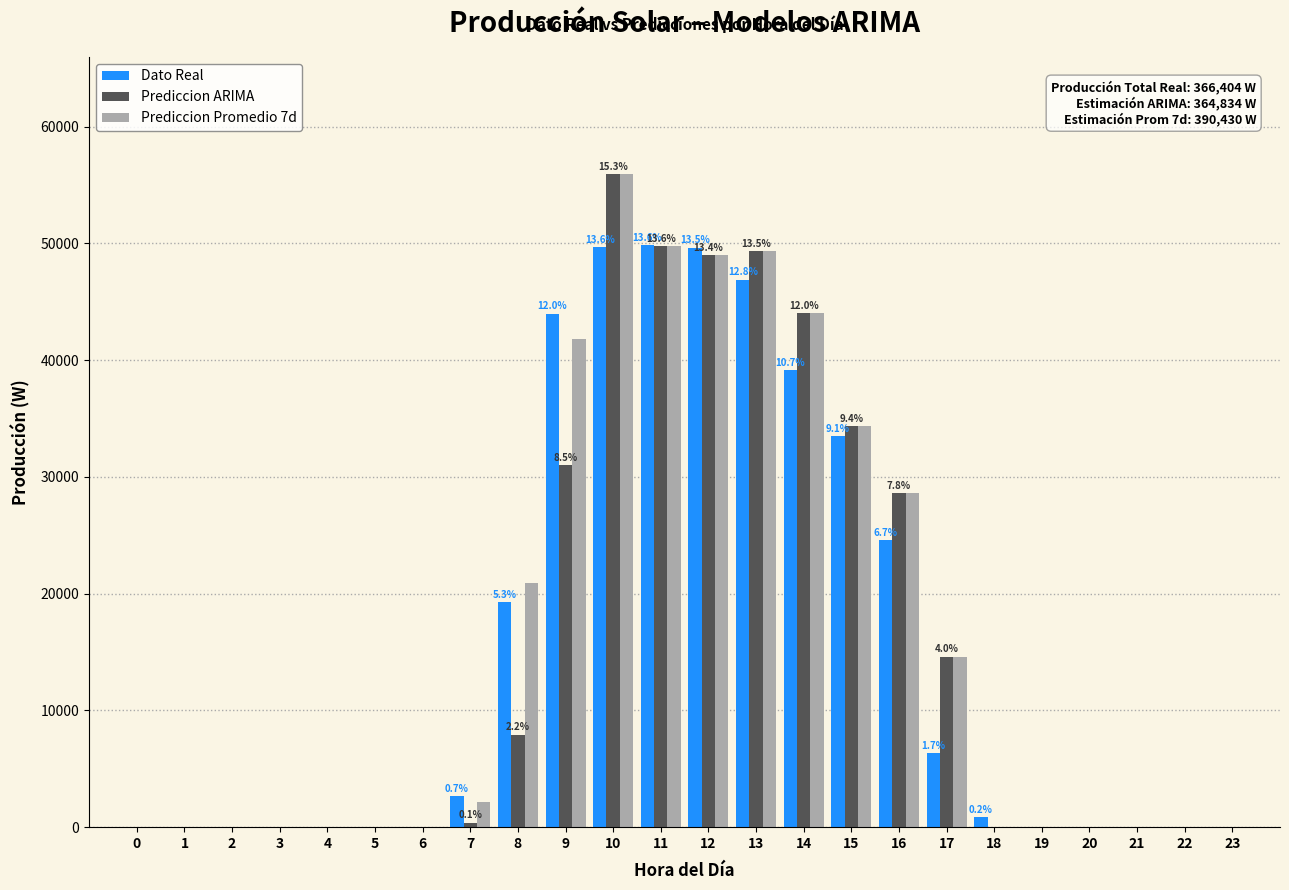

The value of Dato Real at 0 is 29708.8. True or false?

False